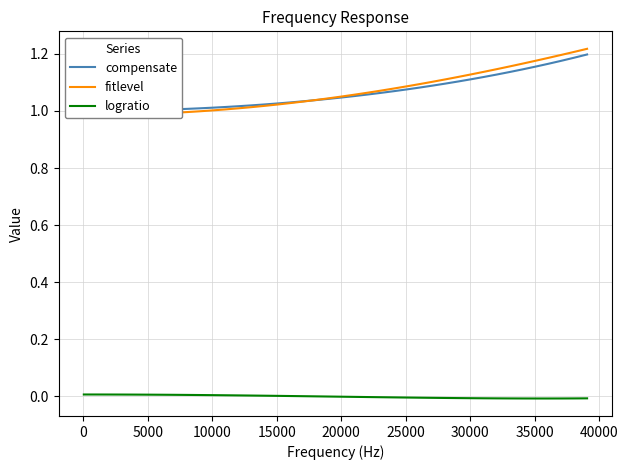

In logratio, how many points are lower than both neighbors (excluding endpoints)?

1